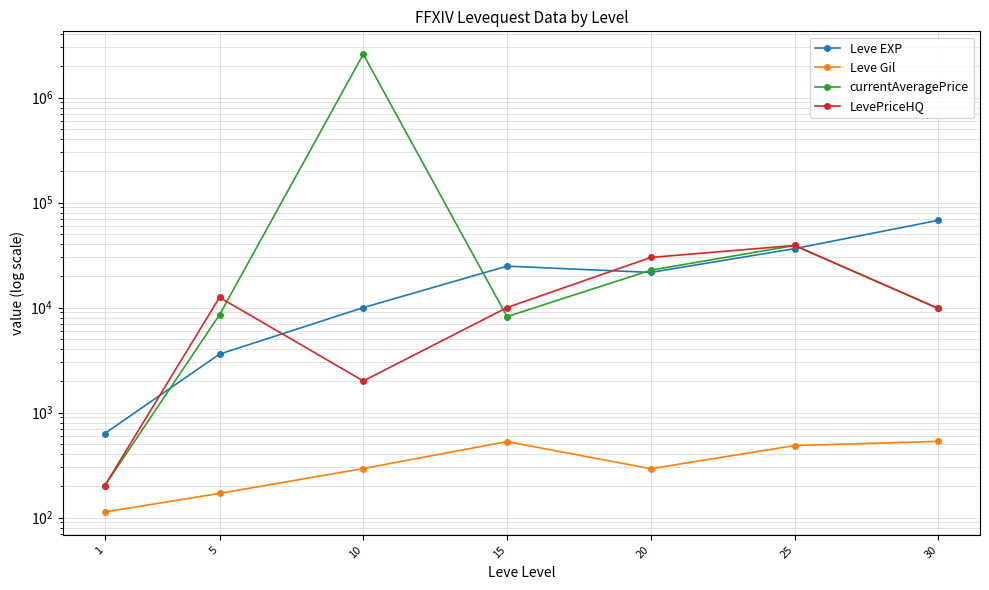

What is the difference between the Leve Gil values at 1 and 15?

416.0